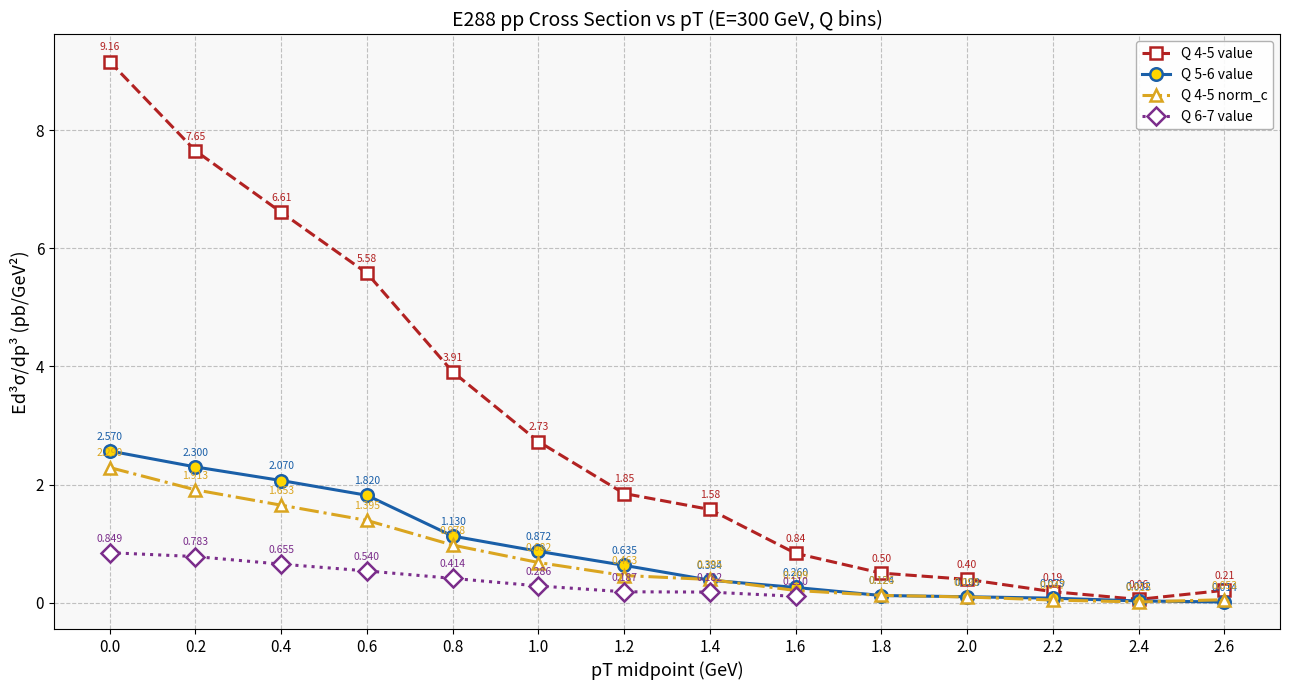

True or false: Q 5-6 value has more than 2 points higher than both neighbors.

False